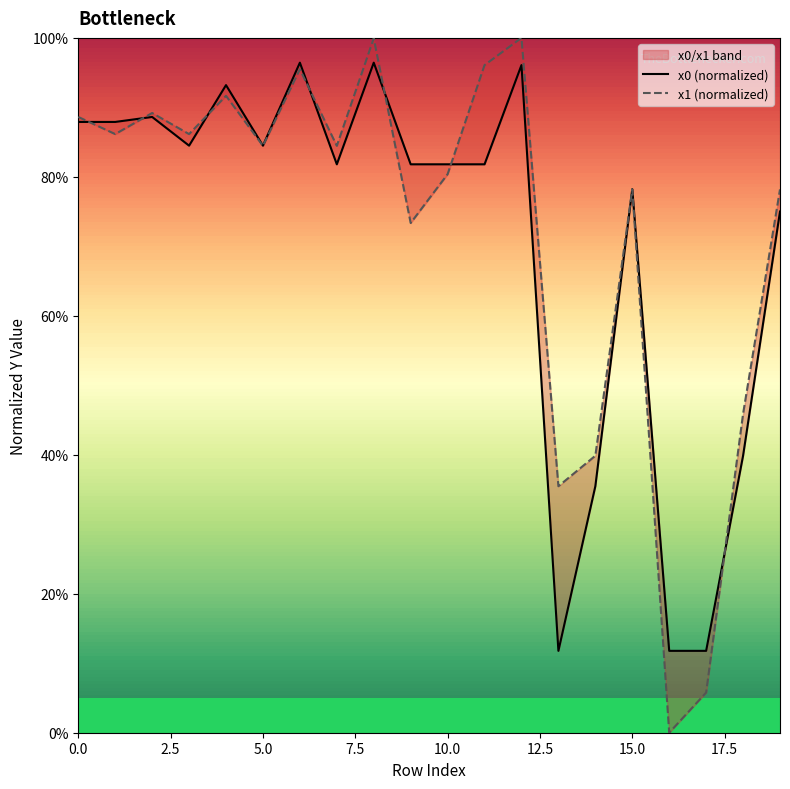

Which label corresponds to the largest value in the chart?

12